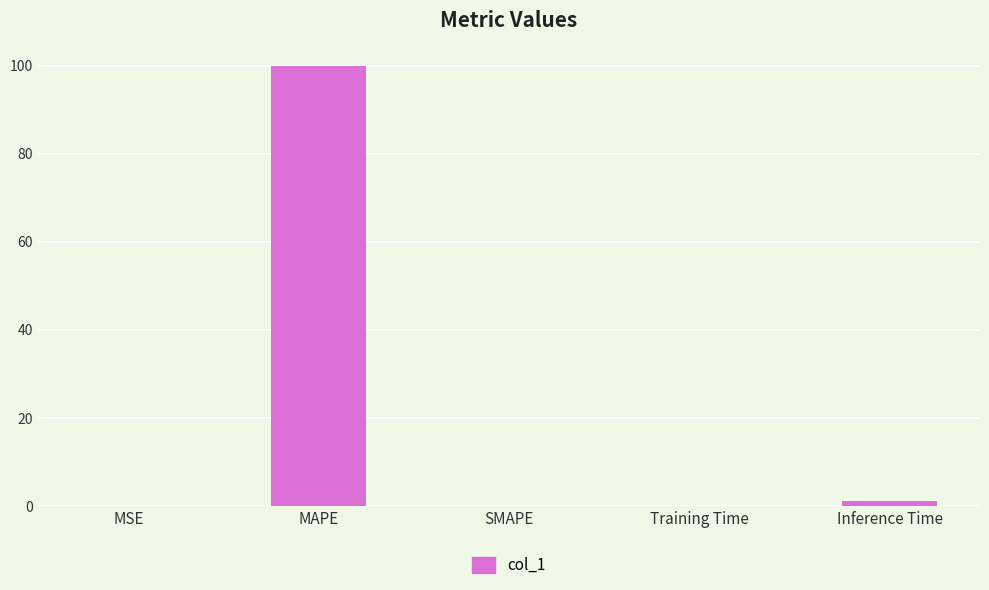

Which has a higher value, MAPE or SMAPE?

MAPE